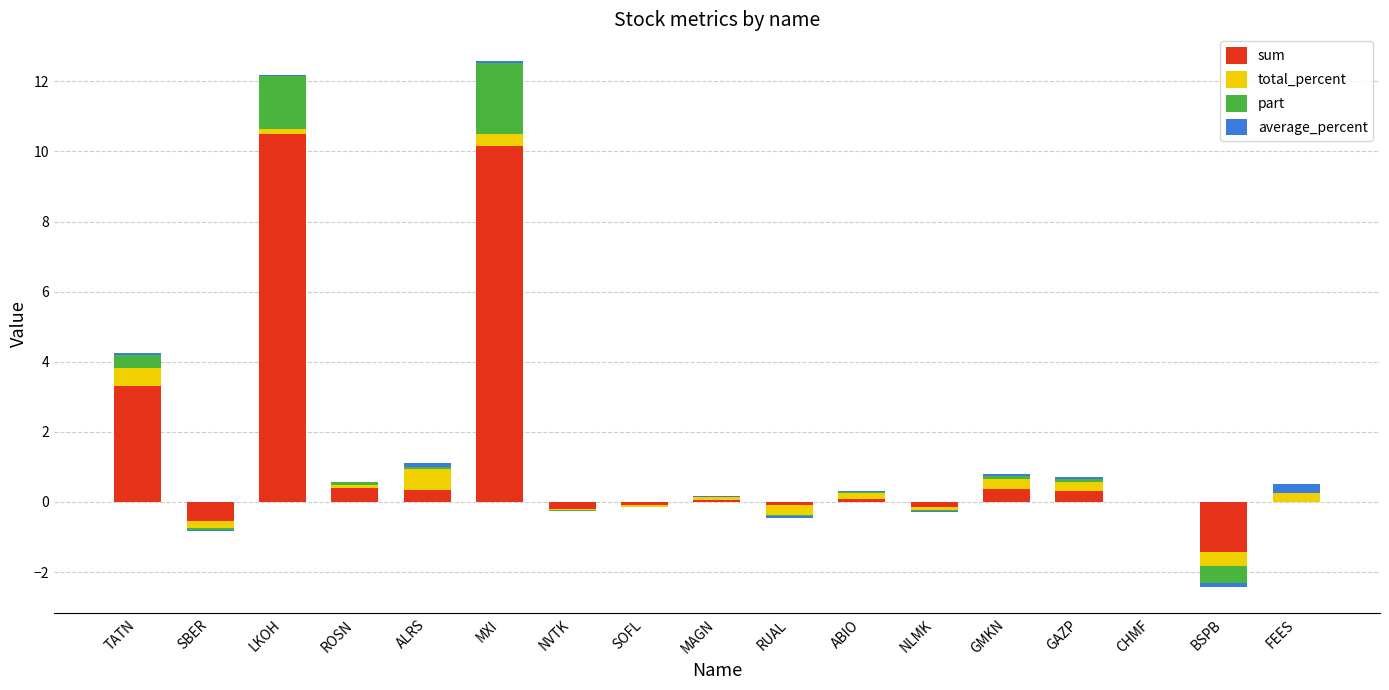

Where is average_percent nearest to the value 0?

SBER